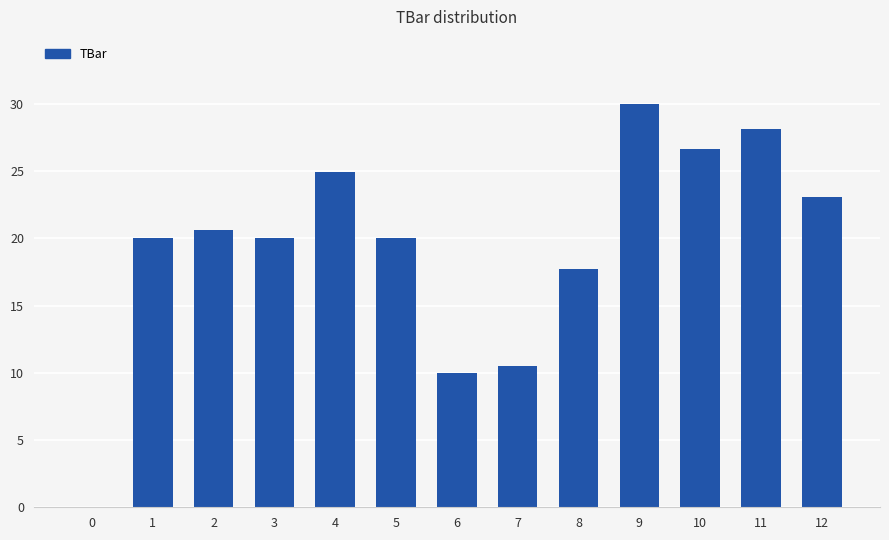

Are the bars horizontal?

No